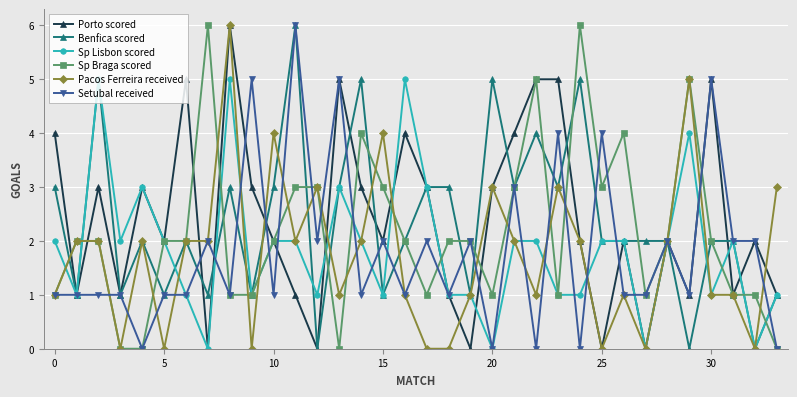

What is the difference between the maximum and minimum values in the Porto scored series?

6